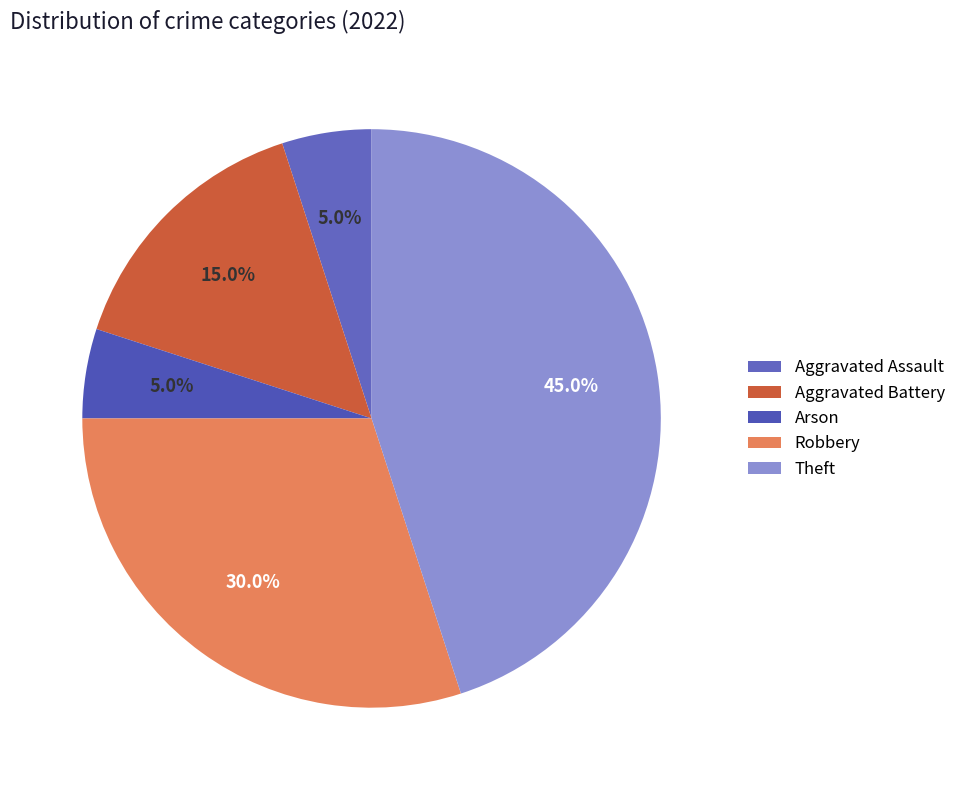

Does any single category account for the majority?

No